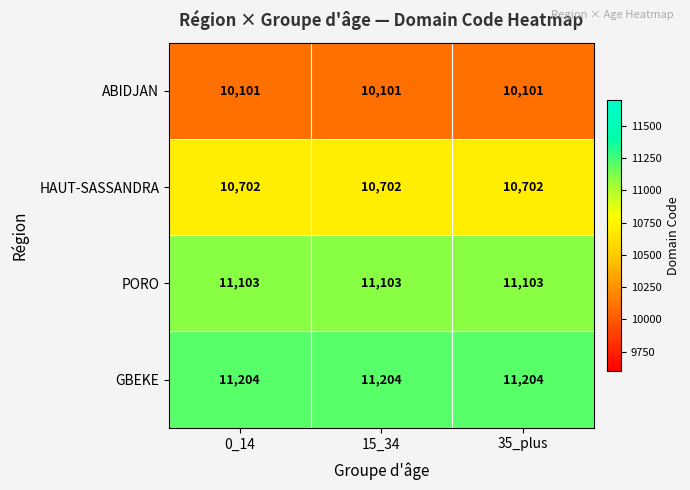

At how many categories does at least one series exceed 10917?

3